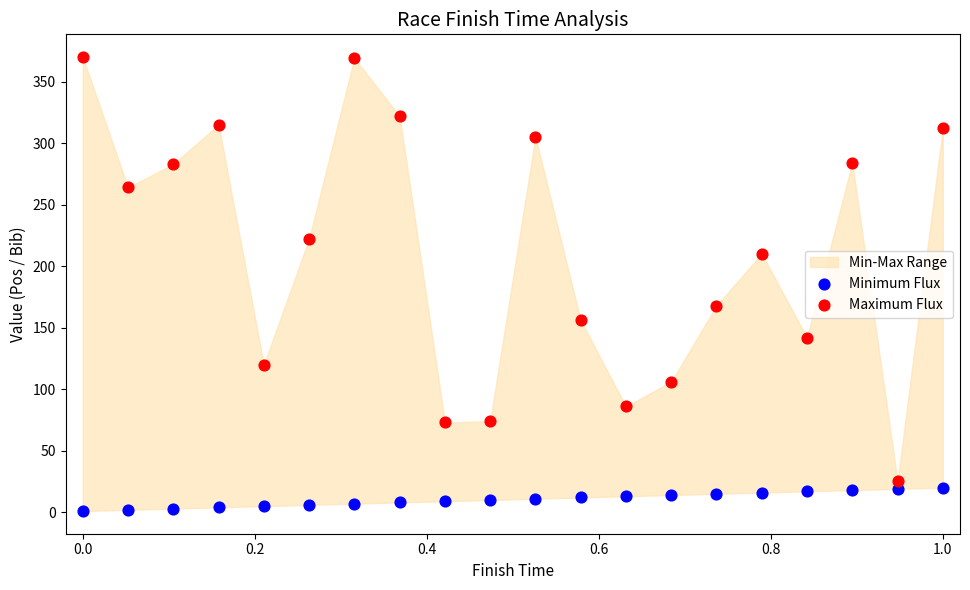

Which series reaches the maximum Y coordinate?

Maximum Flux